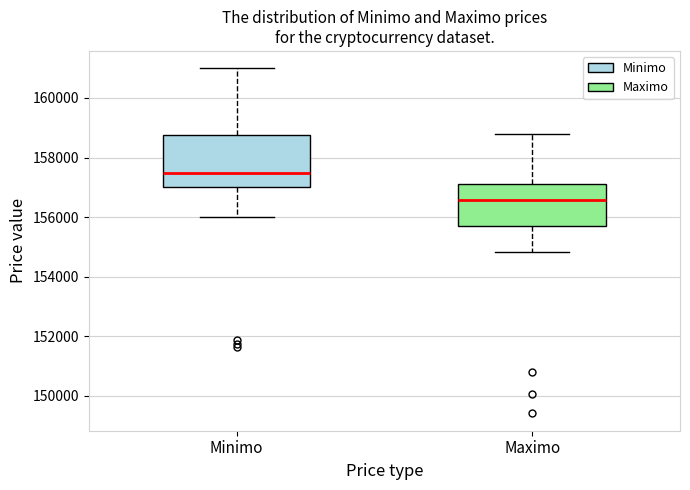

Which box has the highest median line?

Minimo